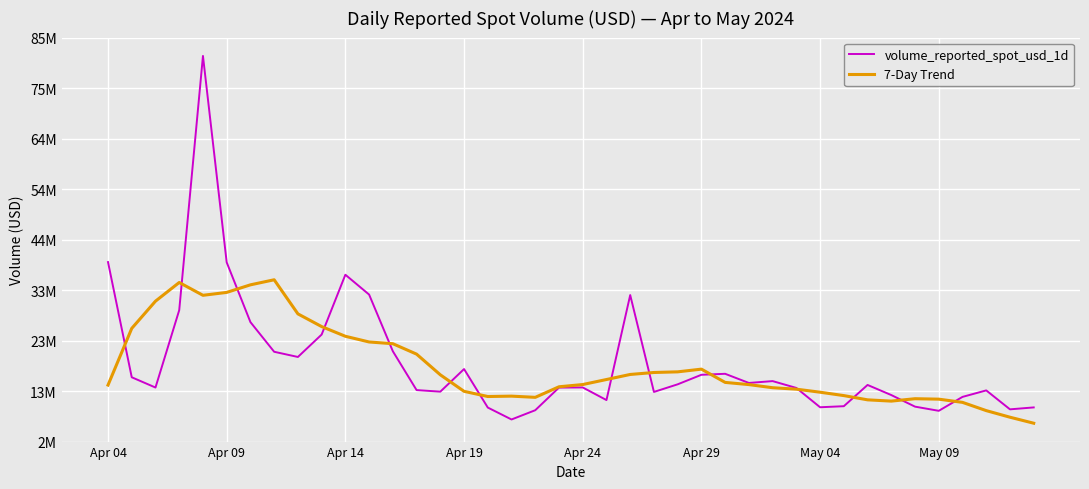

Is this an area chart (filled region under the line)?

No